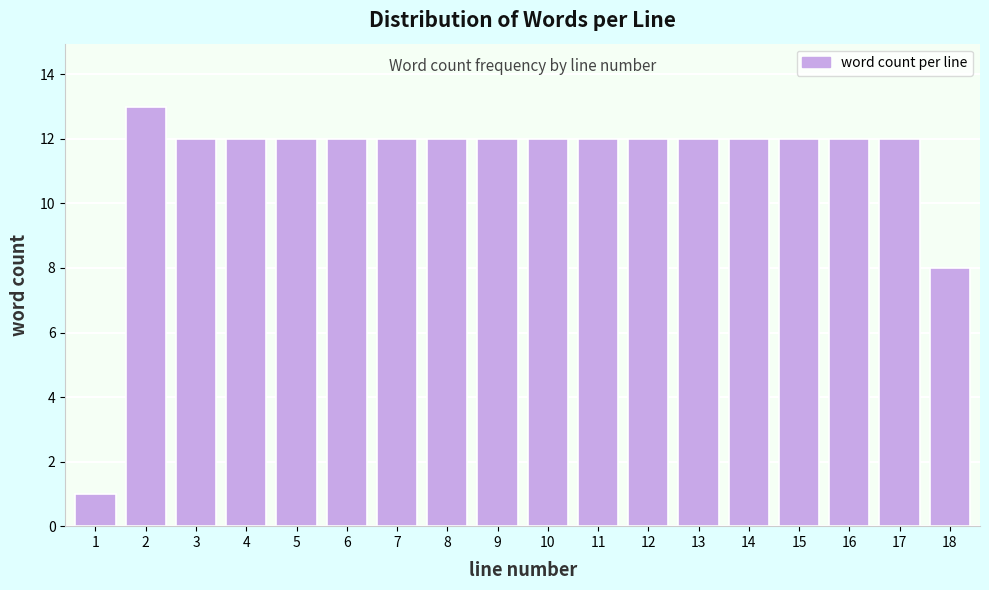

Reading right to left, what are all the values shown in this chart?

8	12	12	12	12	12	12	12	12	12	12	12	12	12	12	12	13	1